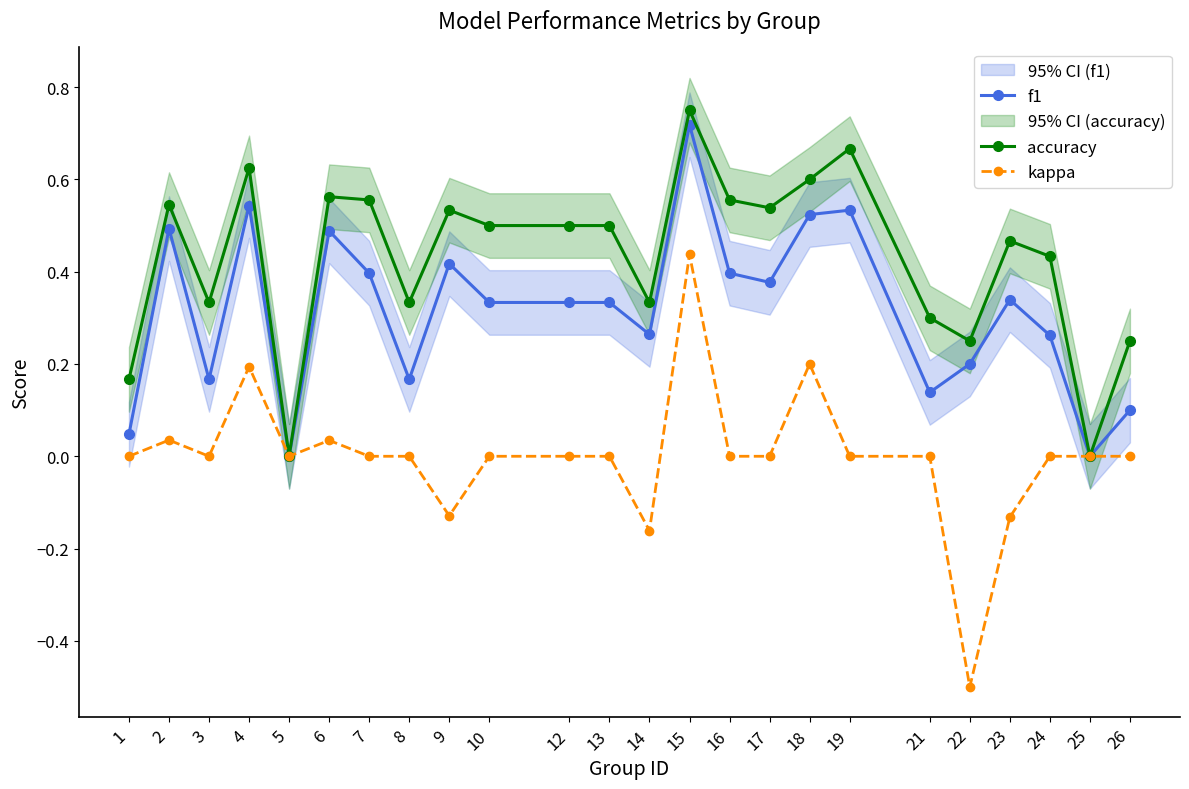

True or false: accuracy and f1 cross at least once.

False